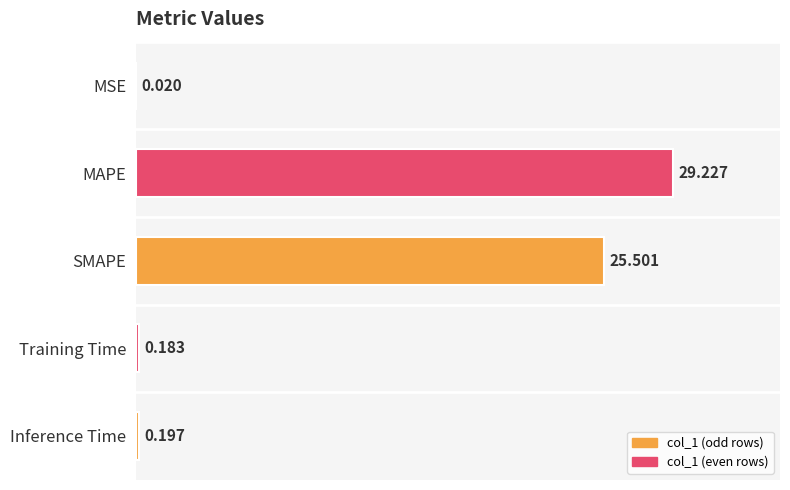

At which label is the value closest to 14?

SMAPE